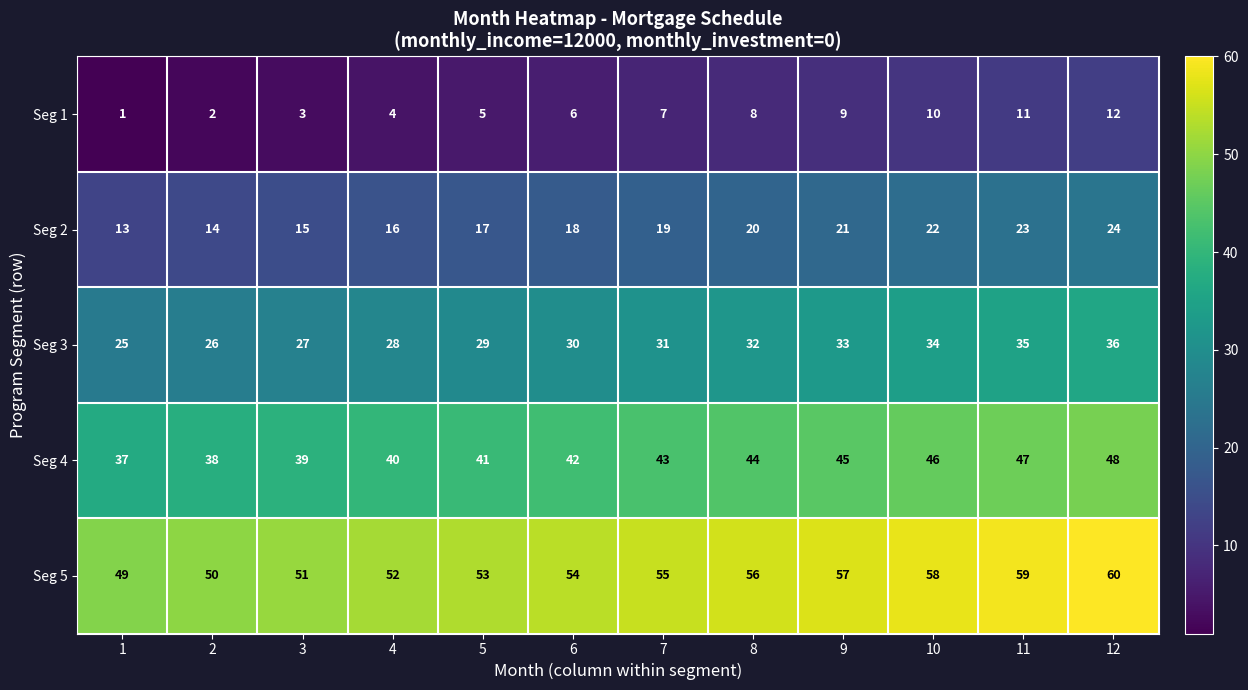

What is the minimum value for Seg 5?

49